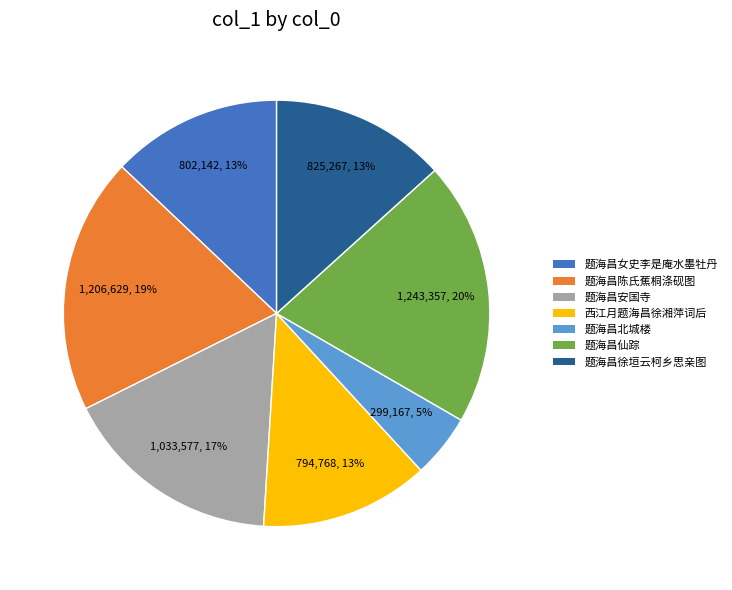

To the nearest percent, what is the difference between the largest and smallest slice percentages?

15%